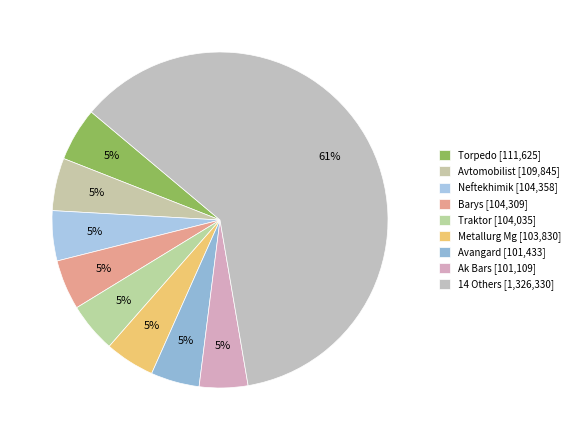

Count the number of slices in the pie.

9